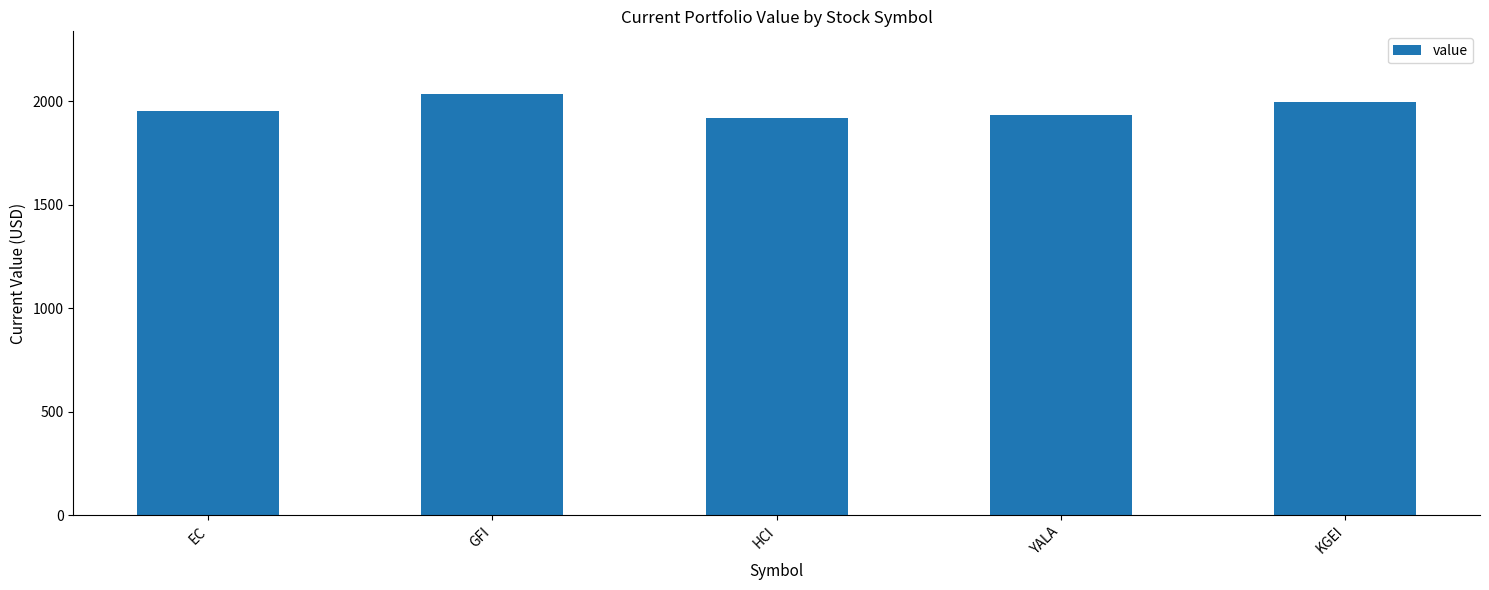

Reading left to right, what are all the values shown in this chart?

EC=1951.2	GFI=2033.0	HCI=1919.0	YALA=1931.7	KGEI=1995.3